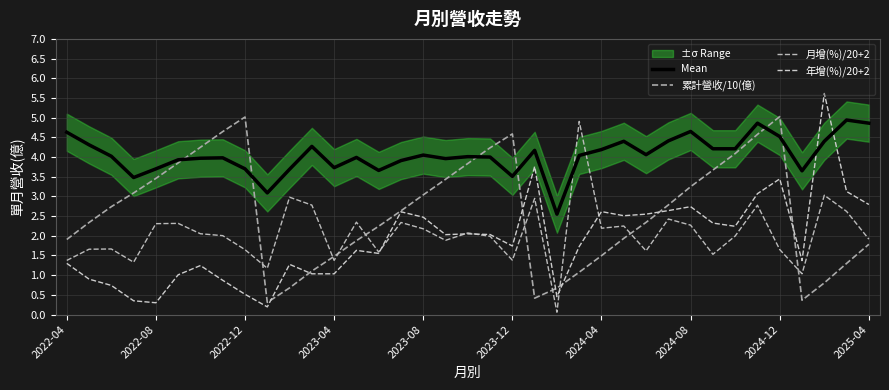

Is it true that 累計營收/10(億) equals 4.2 at 19?

True